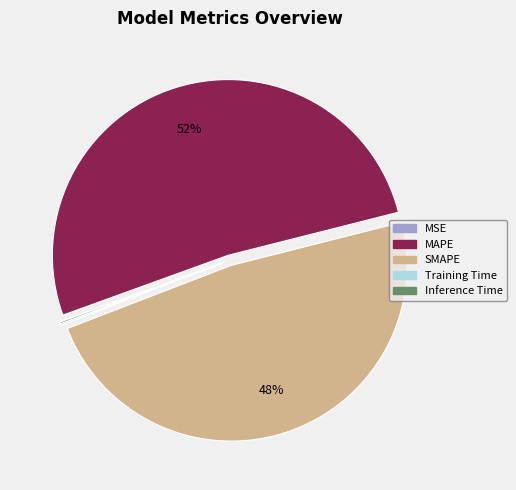

Is the sum of MAPE and SMAPE greater than half?

Yes